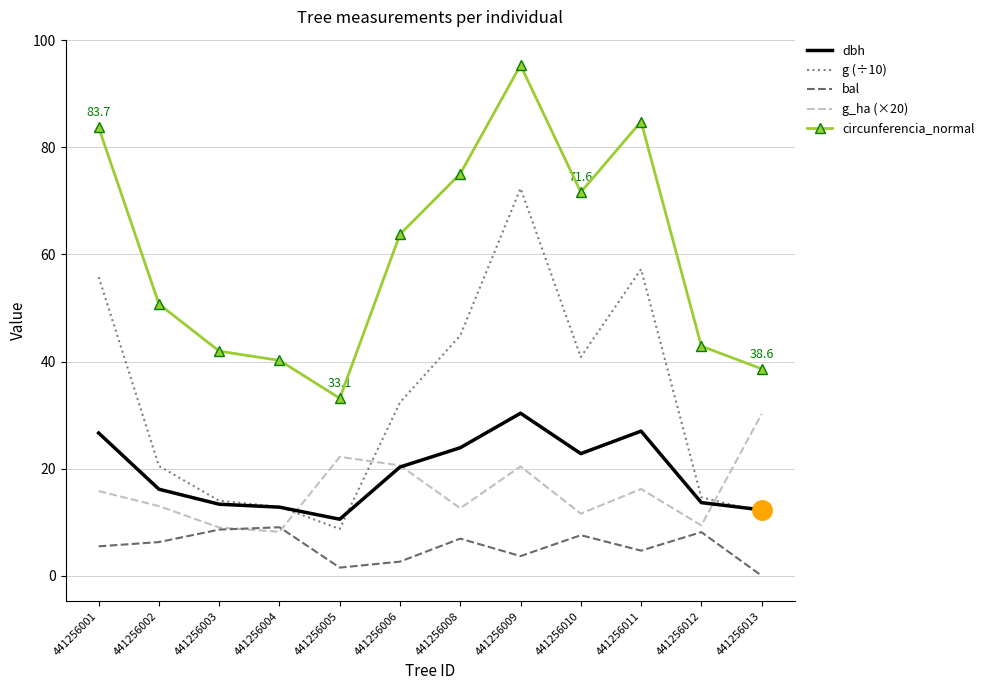

Which category has the highest value across all series?

441256009